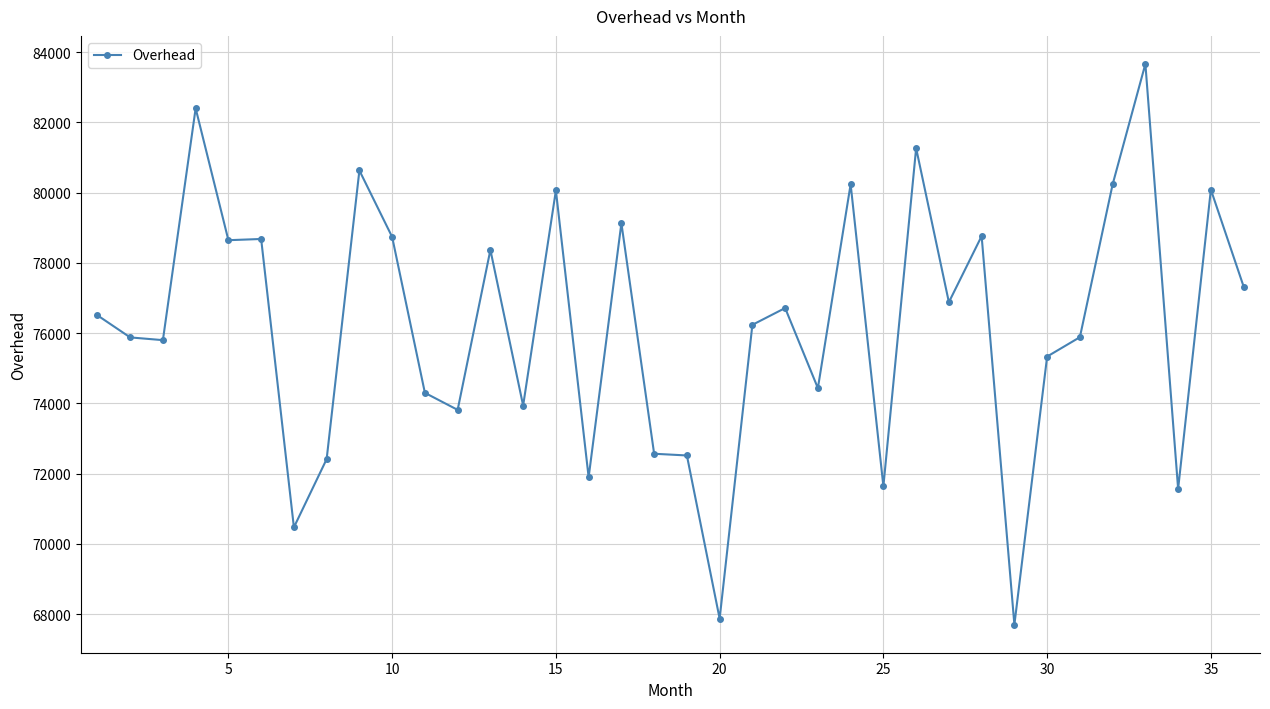

What is the greatest value displayed?

83662